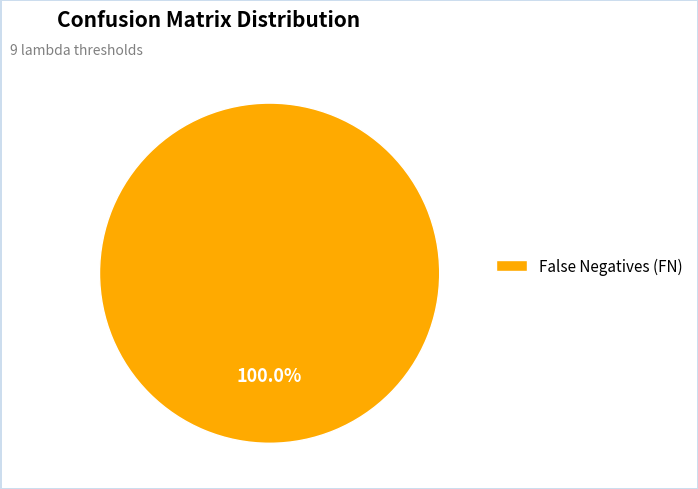

Rank the categories by value from lowest to highest.

False Negatives (FN)